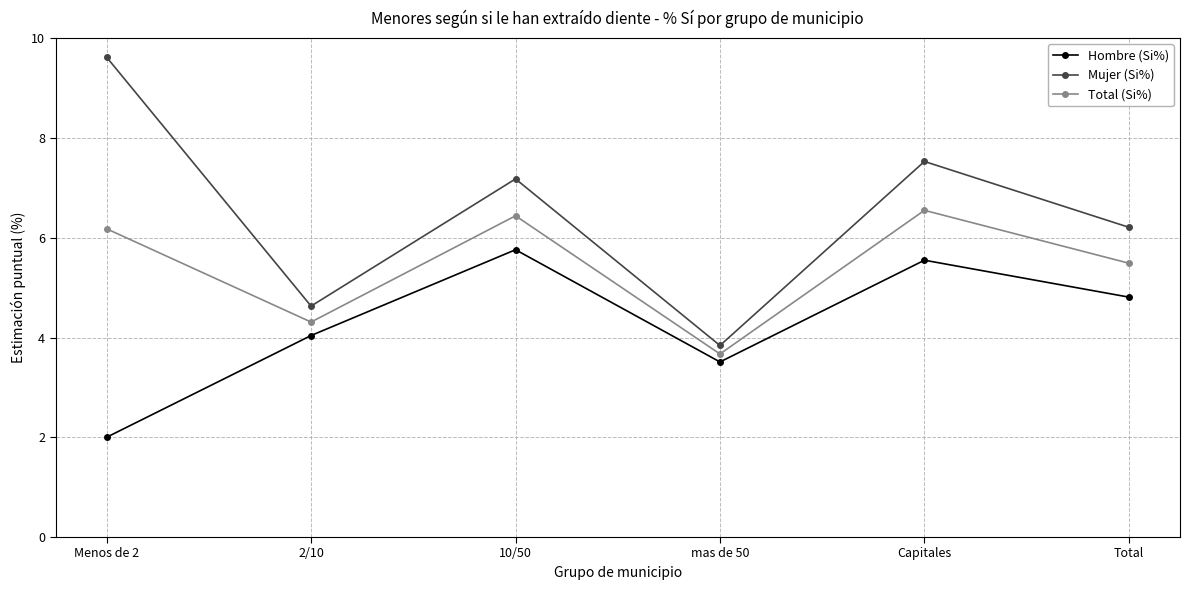

What is the label of the 2nd point from the right?

Capitales